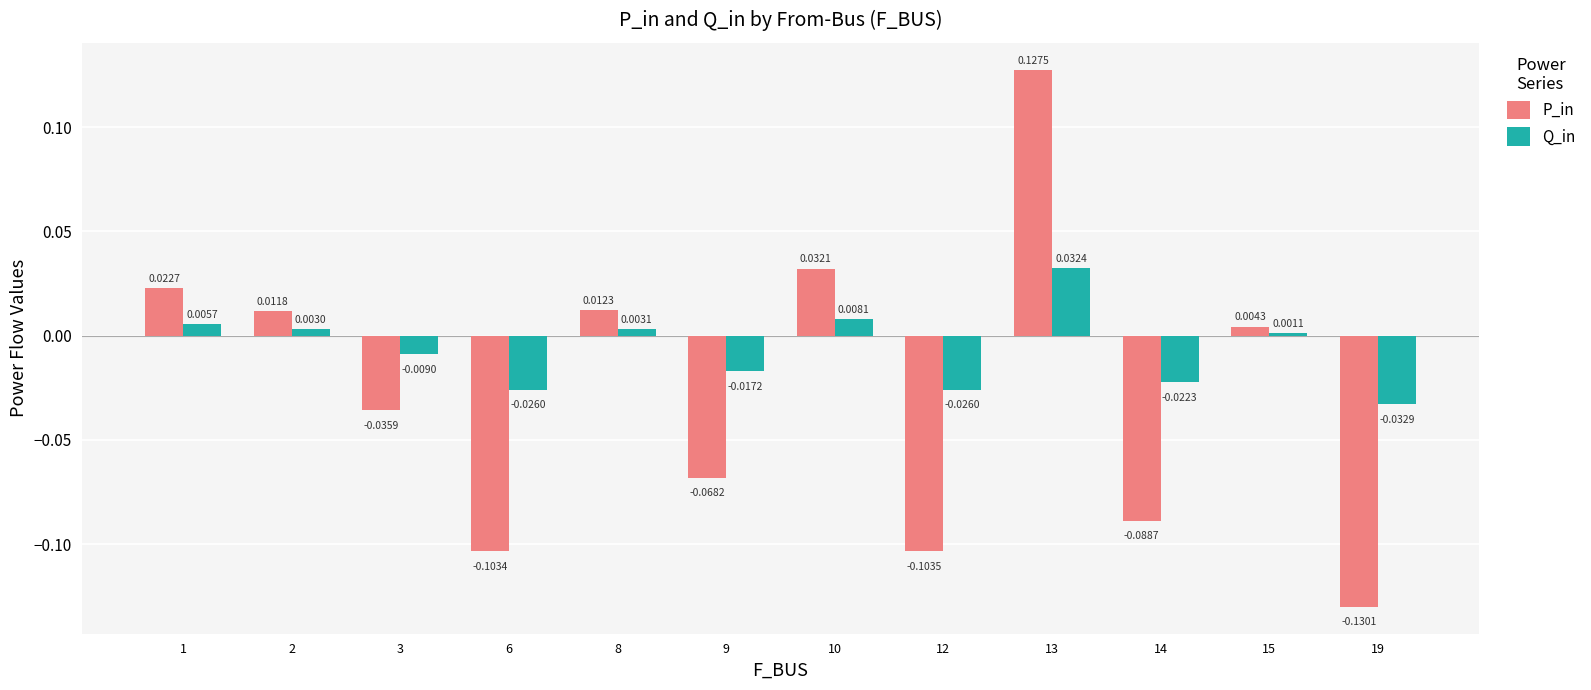

How many distinct data groups are displayed?

2